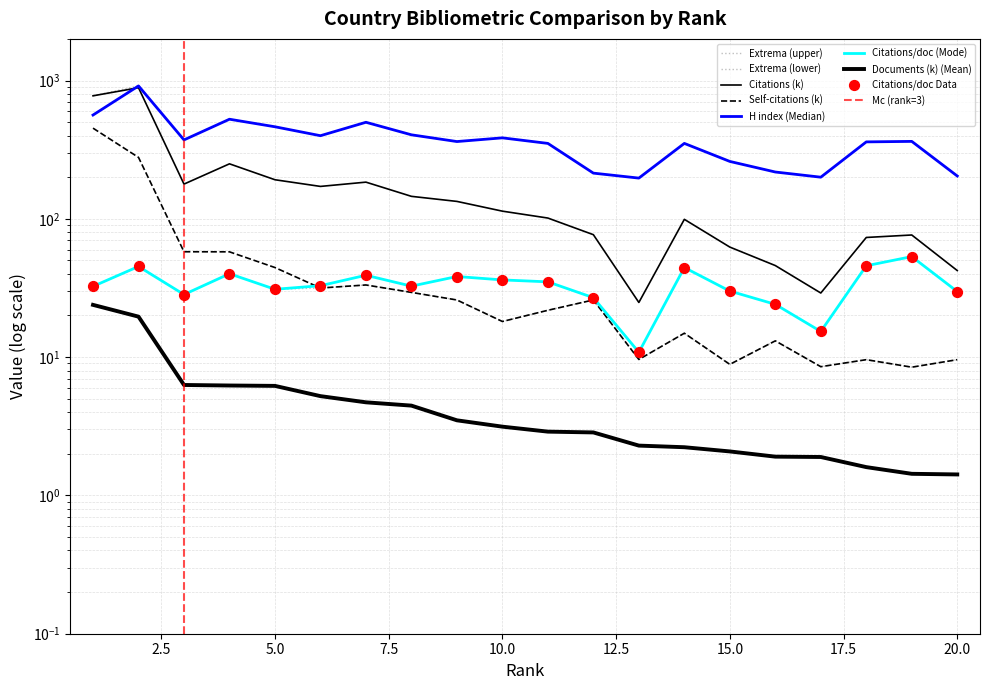

Which series contains the highest Y value?

H index